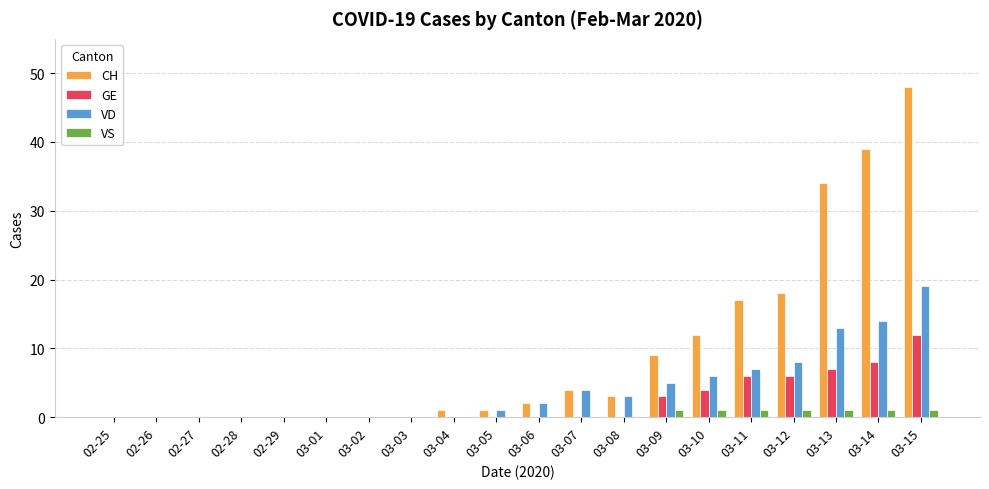

Which series has the largest total across all categories?

CH